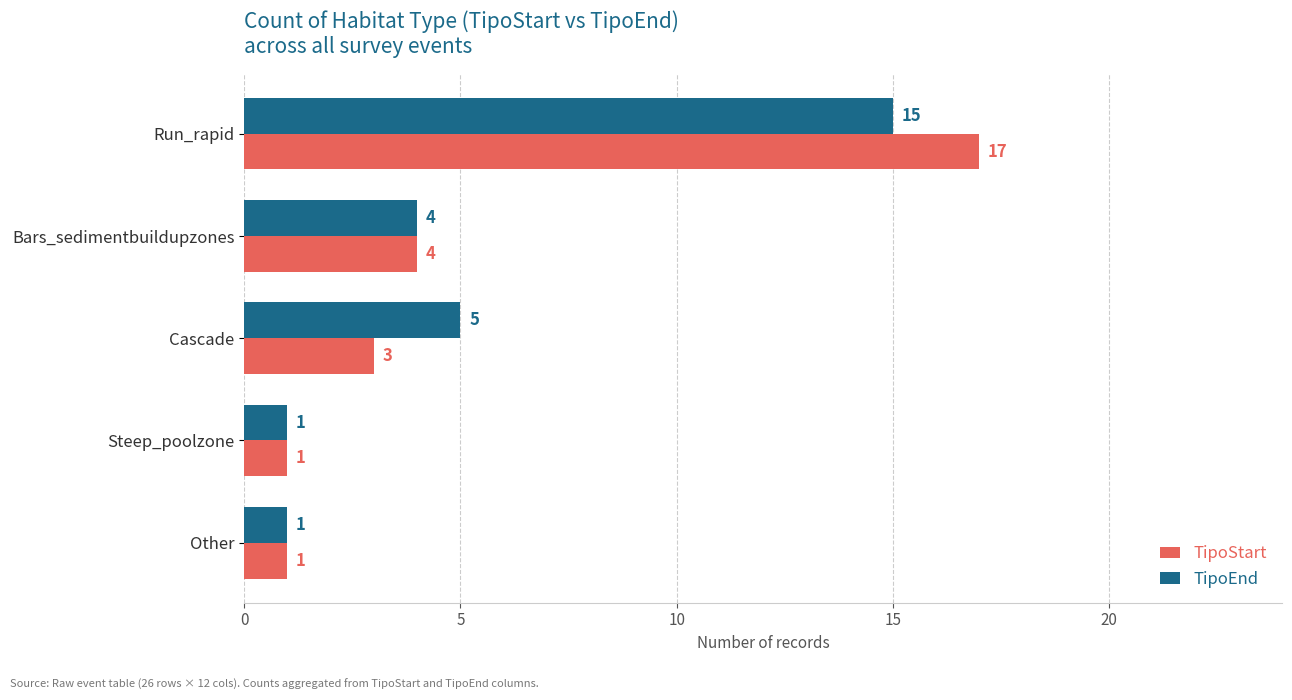

Rank the series at Cascade from lowest to highest value.

TipoStart, TipoEnd